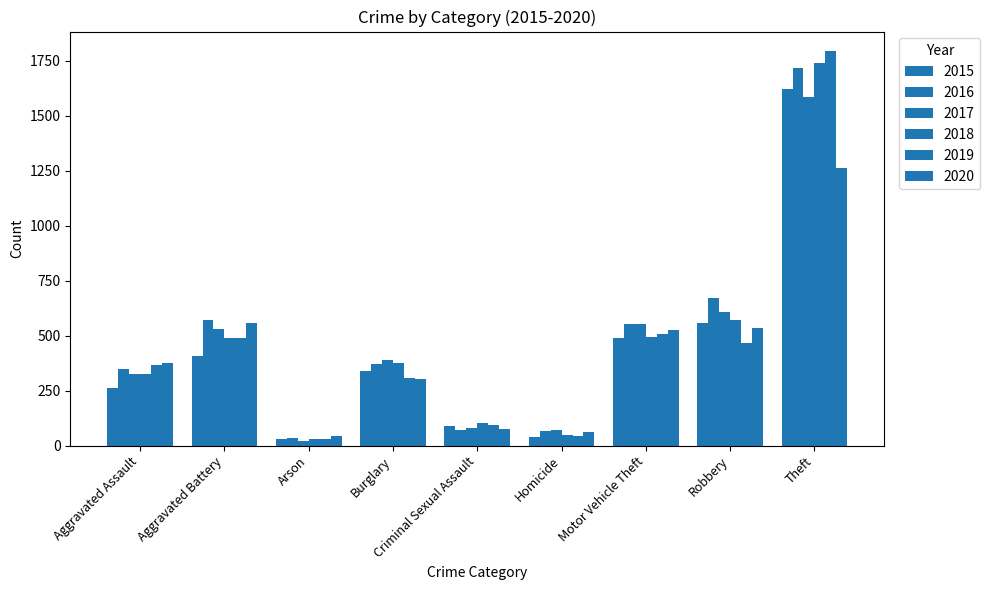

What is the difference between the maximum and minimum values in the 2015 series?

1593